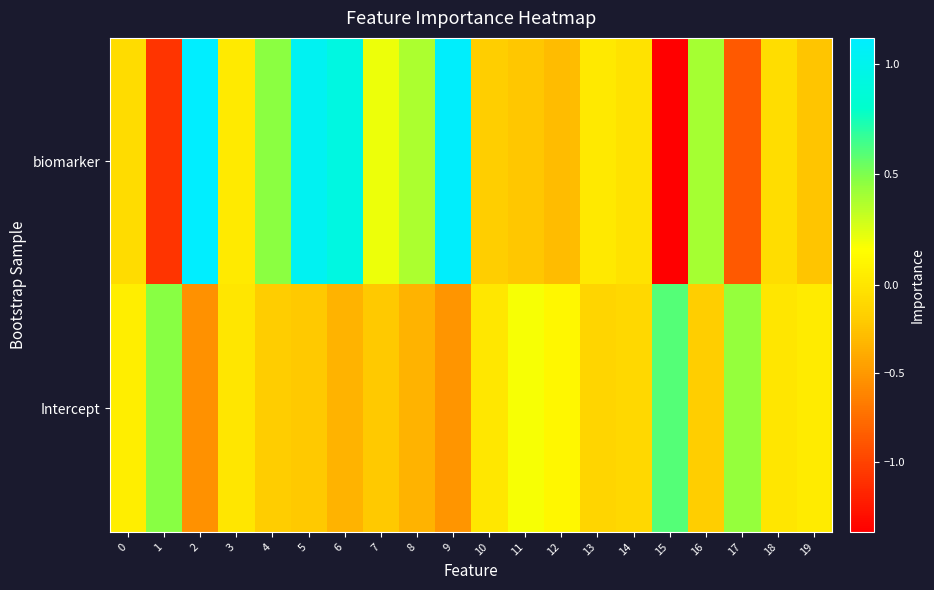

Reading left to right, extract all data points from this chart.

biomarker: 0=-0.1	1=-1.1	2=1.1	3=0.0	4=0.5	5=1.0	6=0.9	7=0.2	8=0.4	9=1.1	10=-0.2	11=-0.2	12=-0.3	13=0.0	14=-0.0	15=-1.4	16=0.4	17=-0.9	18=-0.1	19=-0.2
Intercept: 0=0.1	1=0.5	2=-0.5	3=0.0	4=-0.2	5=-0.2	6=-0.3	7=-0.2	8=-0.3	9=-0.5	10=0.0	11=0.2	12=0.1	13=-0.1	14=-0.1	15=0.6	16=-0.2	17=0.4	18=0.0	19=0.0